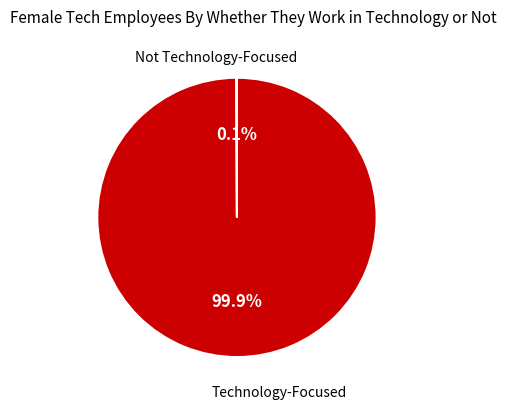

Is there a majority slice in this chart?

Yes